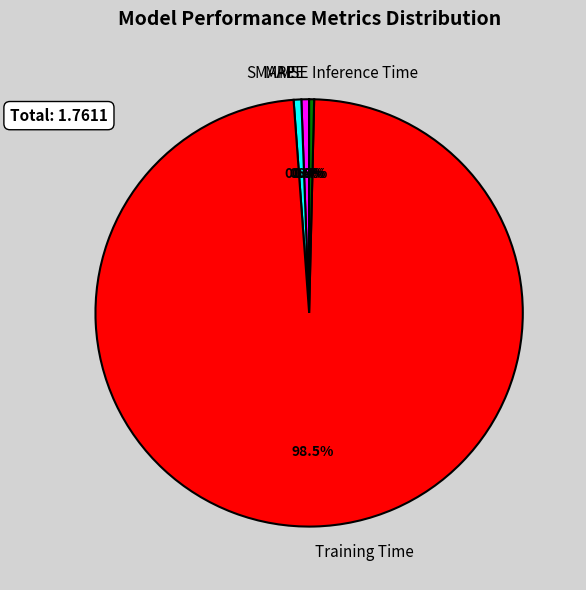

What is the majority slice?

Training Time